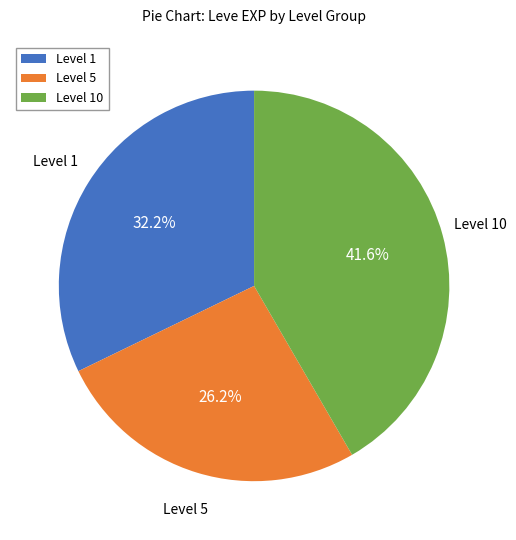

How many segments does this pie chart have?

3